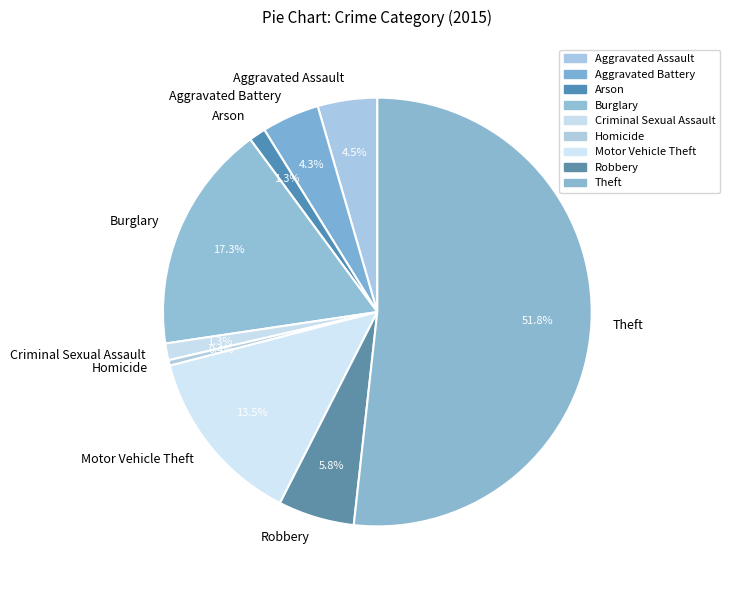

Which category accounts for the majority?

Theft